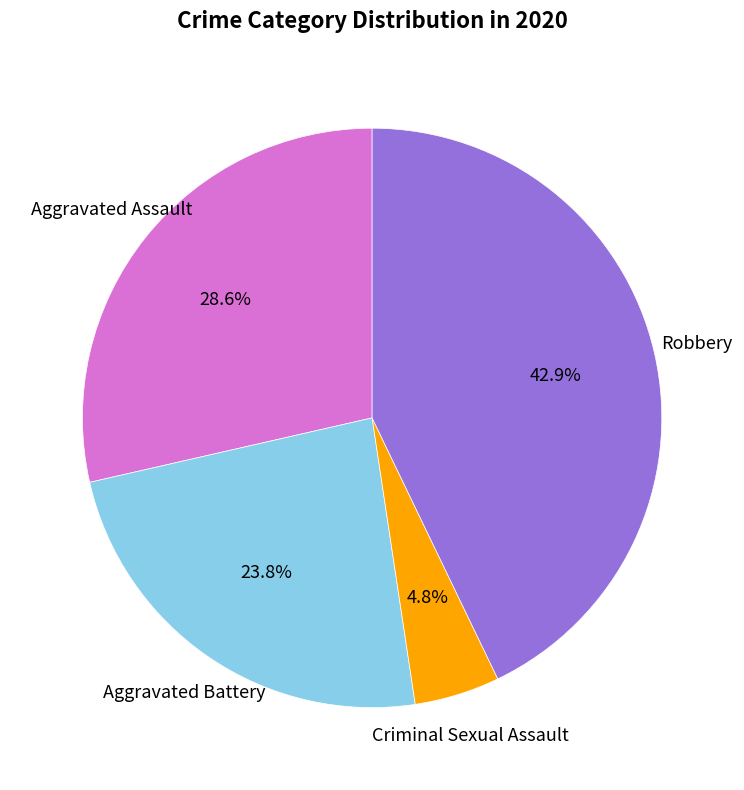

Which category has the biggest portion of the pie?

Robbery